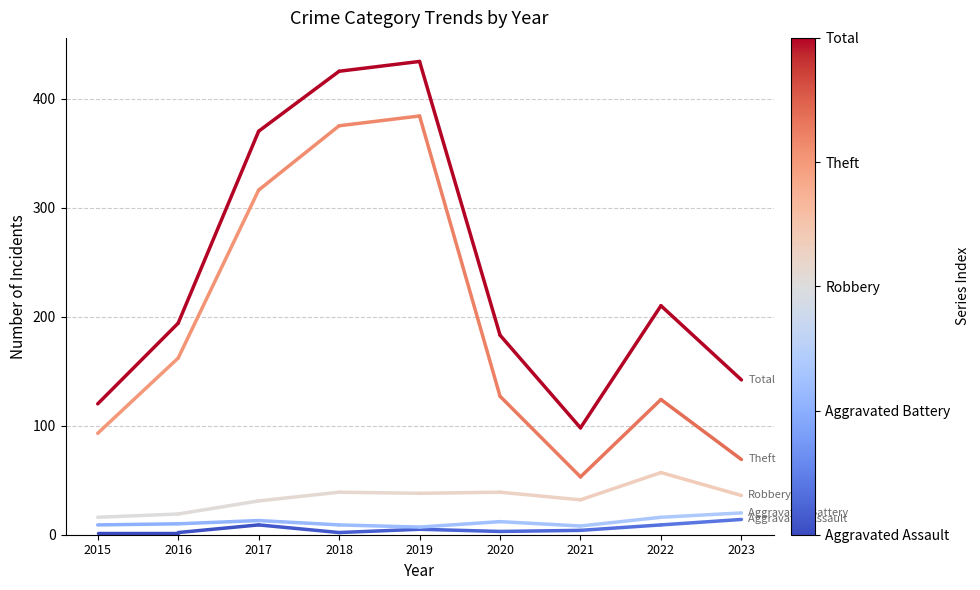

What are all the series names shown in the legend?

Aggravated Assault, Aggravated Battery, Robbery, Theft, Total